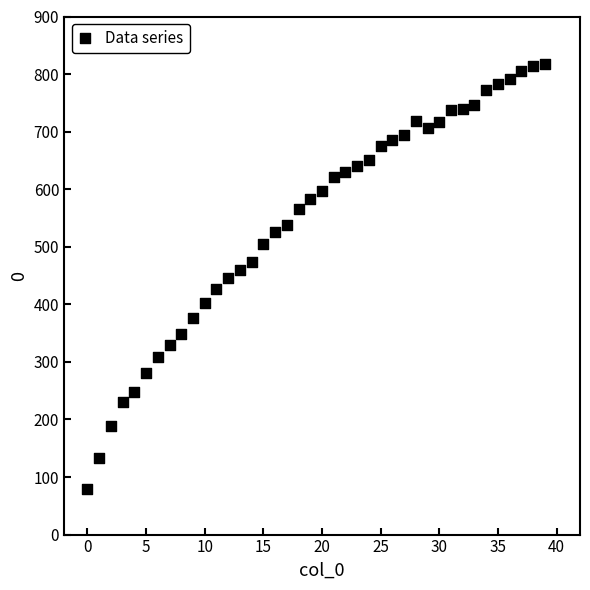

What is the range of Y values (max minus min)?

737